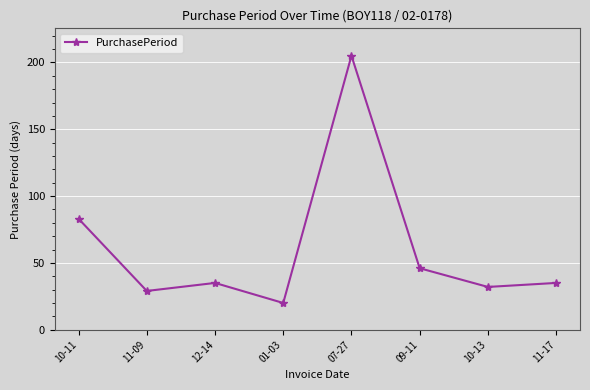

Reading left to right, transcribe all the data shown in this chart.

10-11=83	11-09=29	12-14=35	01-03=20	07-27=205	09-11=46	10-13=32	11-17=35